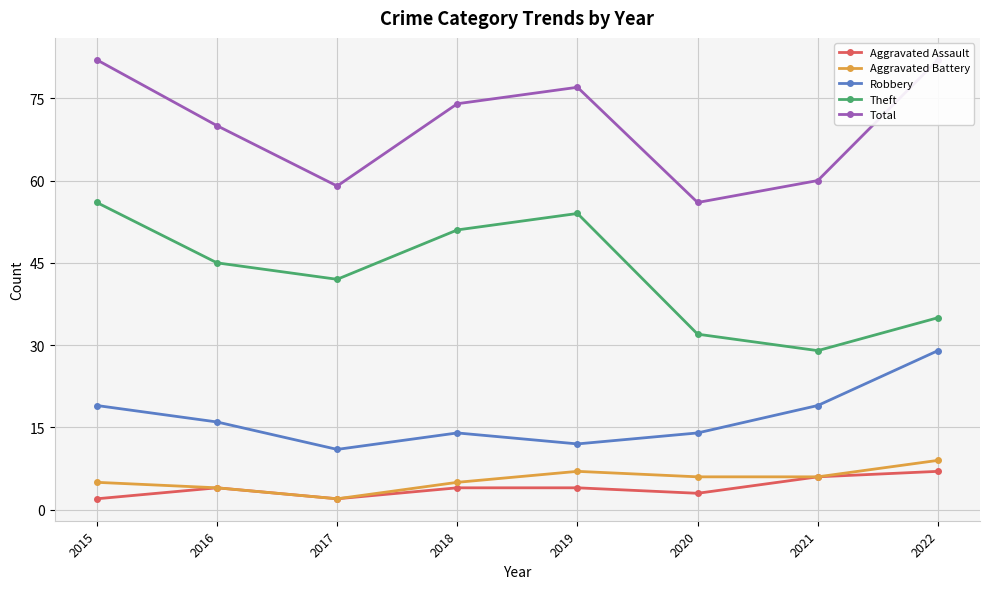

Reading right to left, what are all the values shown in this chart?

Aggravated Assault: 2022=7	2021=6	2020=3	2019=4	2018=4	2017=2	2016=4	2015=2
Aggravated Battery: 2022=9	2021=6	2020=6	2019=7	2018=5	2017=2	2016=4	2015=5
Robbery: 2022=29	2021=19	2020=14	2019=12	2018=14	2017=11	2016=16	2015=19
Theft: 2022=35	2021=29	2020=32	2019=54	2018=51	2017=42	2016=45	2015=56
Total: 2022=82	2021=60	2020=56	2019=77	2018=74	2017=59	2016=70	2015=82